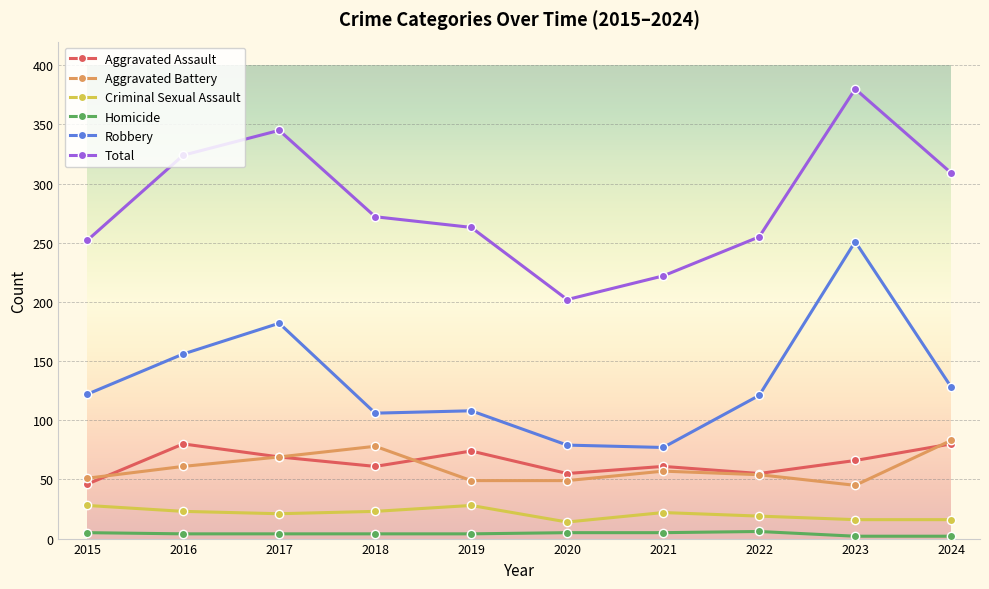

True or false: Total has more than 0 interior local peaks.

True